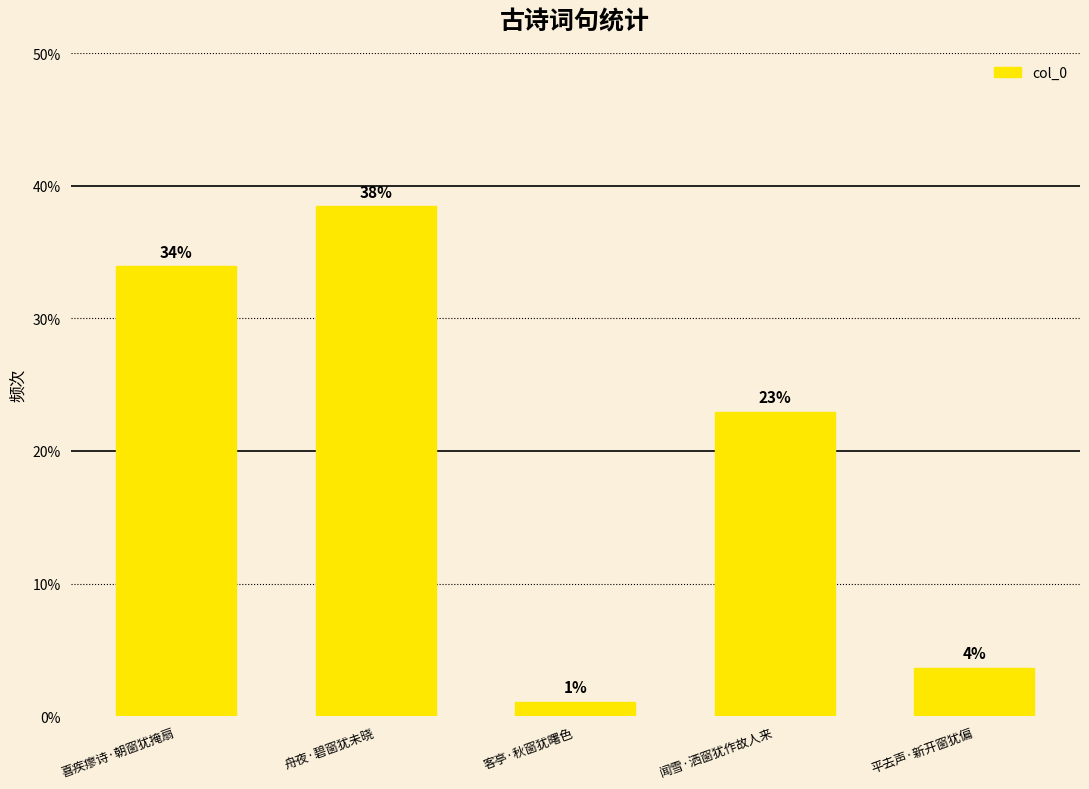

At which label is the value closest to 19?

闻雪·洒窗犹作故人来